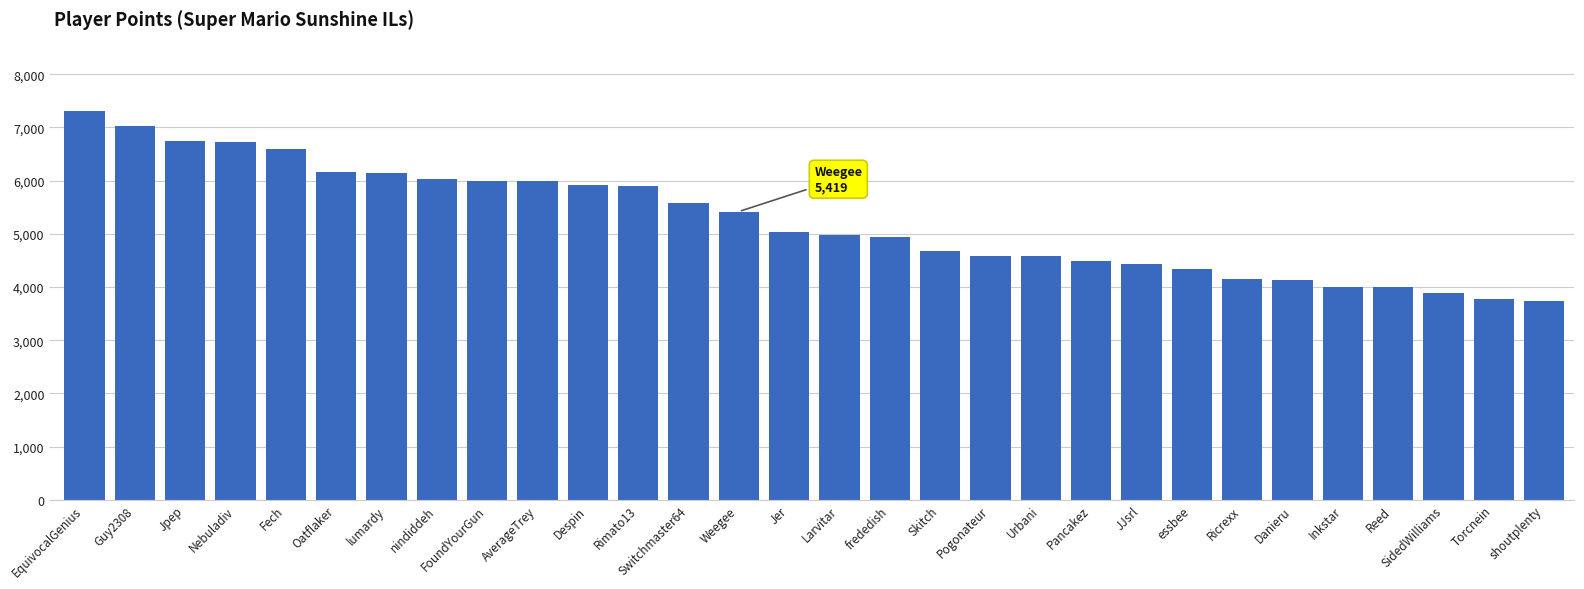

What is the maximum value shown in the chart?

7300